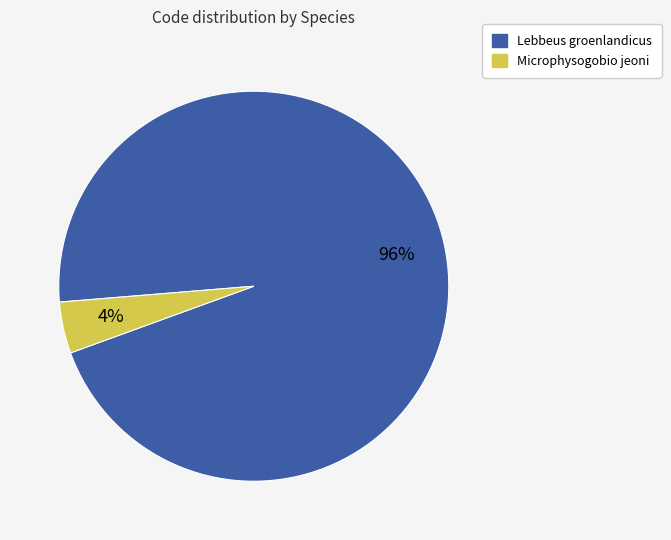

Count the number of slices in the pie.

2